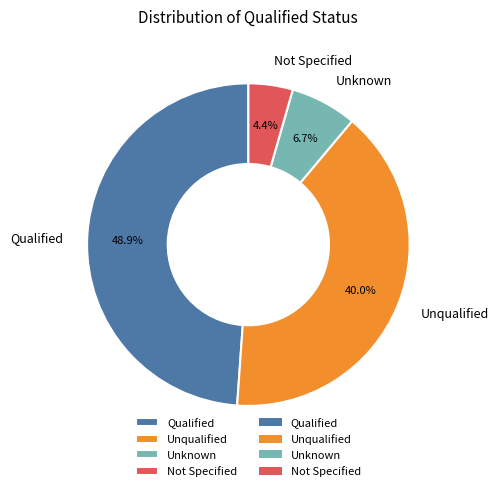

What percentage is the Unqualified slice, to the nearest percent?

40%